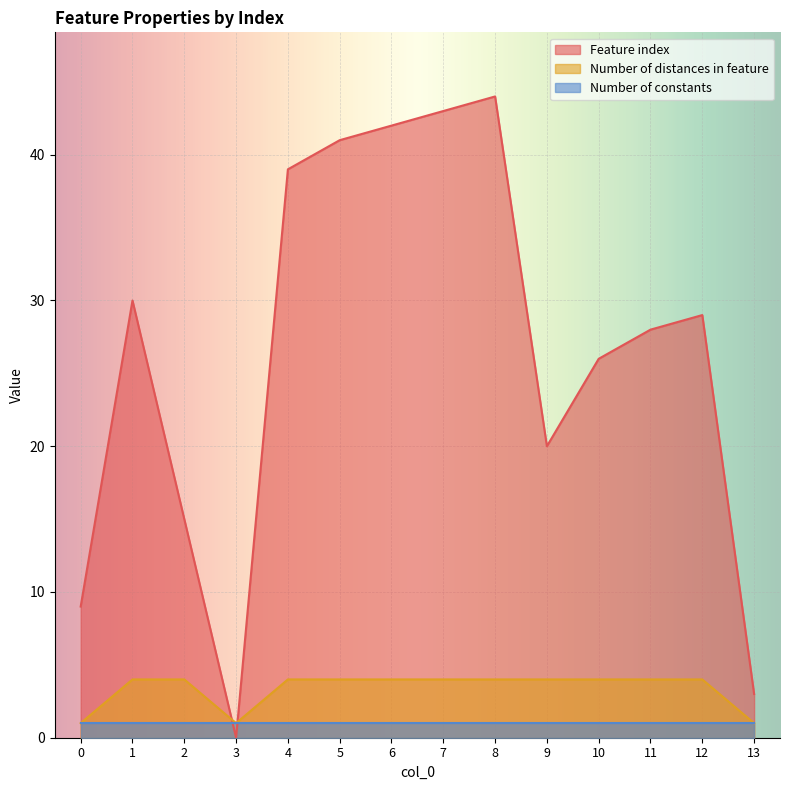

Which label corresponds to the smallest value in the chart?

3